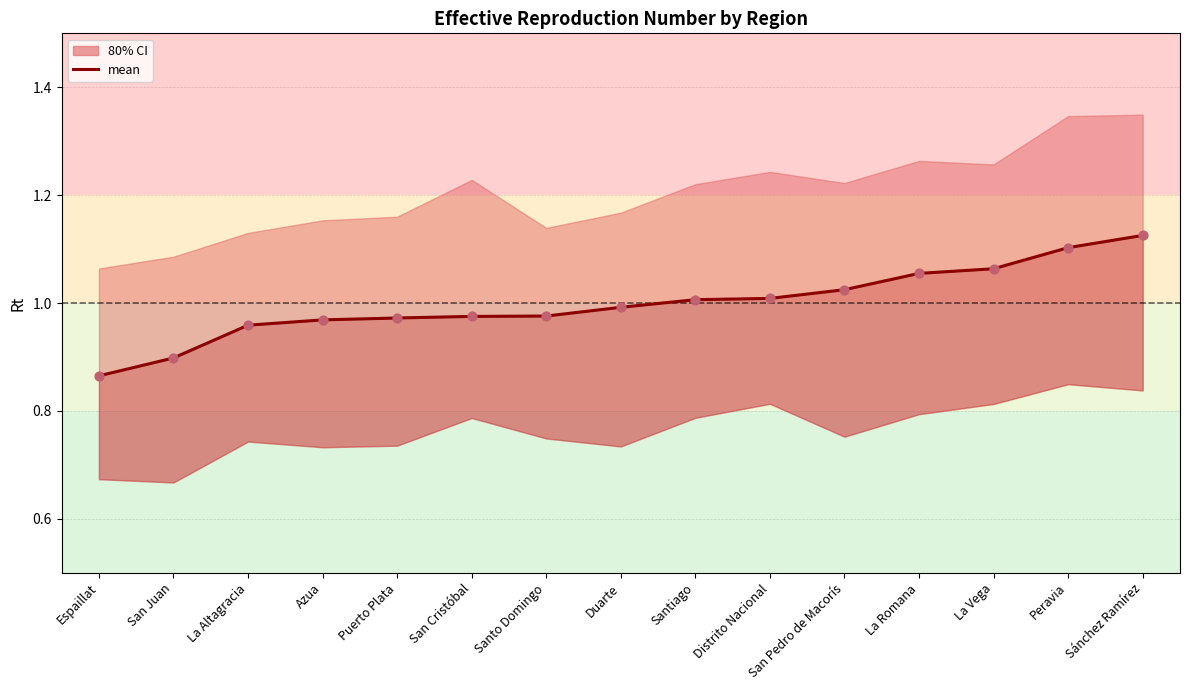

What is the change in value from Espaillat to Distrito Nacional?

+0.1